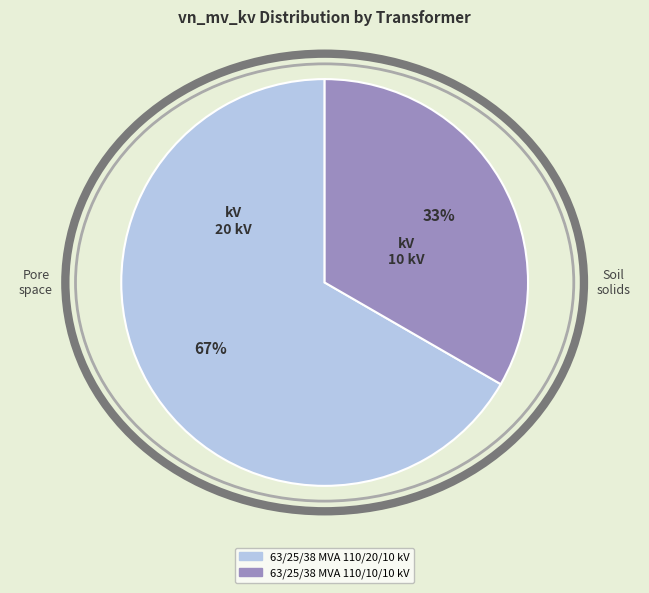

To the nearest percent, what is the combined percentage of 63/25/38 MVA 110/10/10 kV and 63/25/38 MVA 110/20/10 kV?

100%